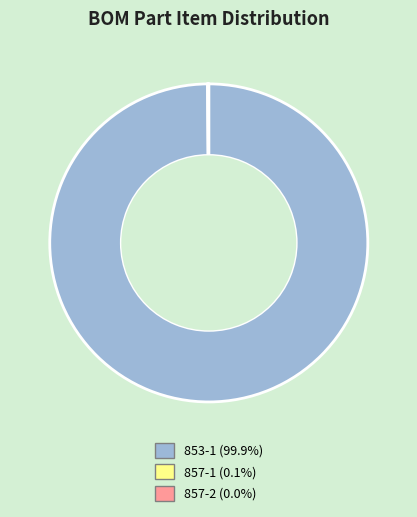

What is the majority slice?

853-1